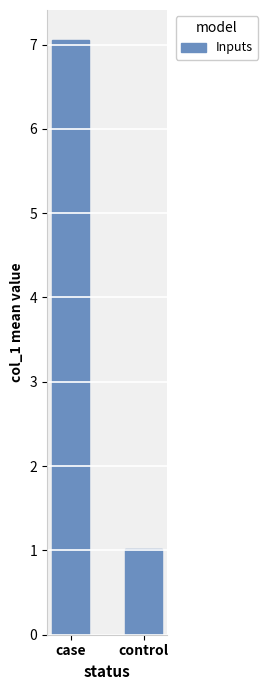

Which label corresponds to the smallest value in the chart?

control